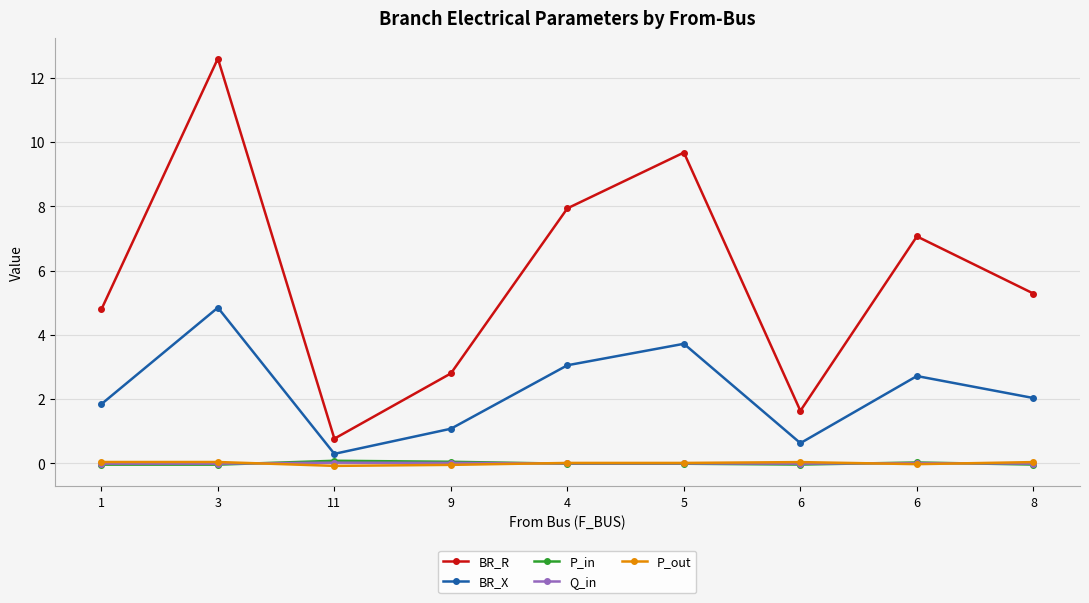

True or false: P_out and BR_R cross at least once.

False